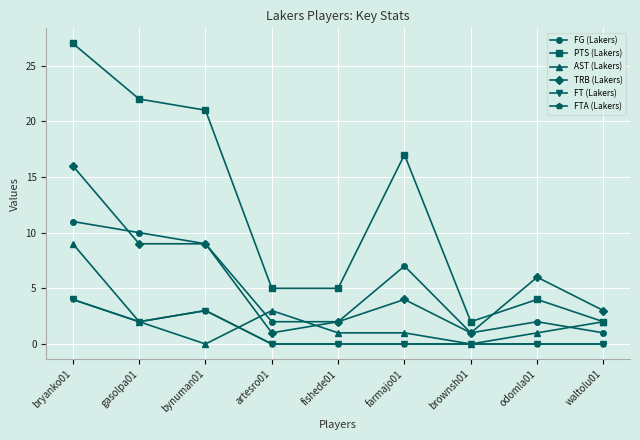

What is the sum of all TRB (Lakers) values?

51